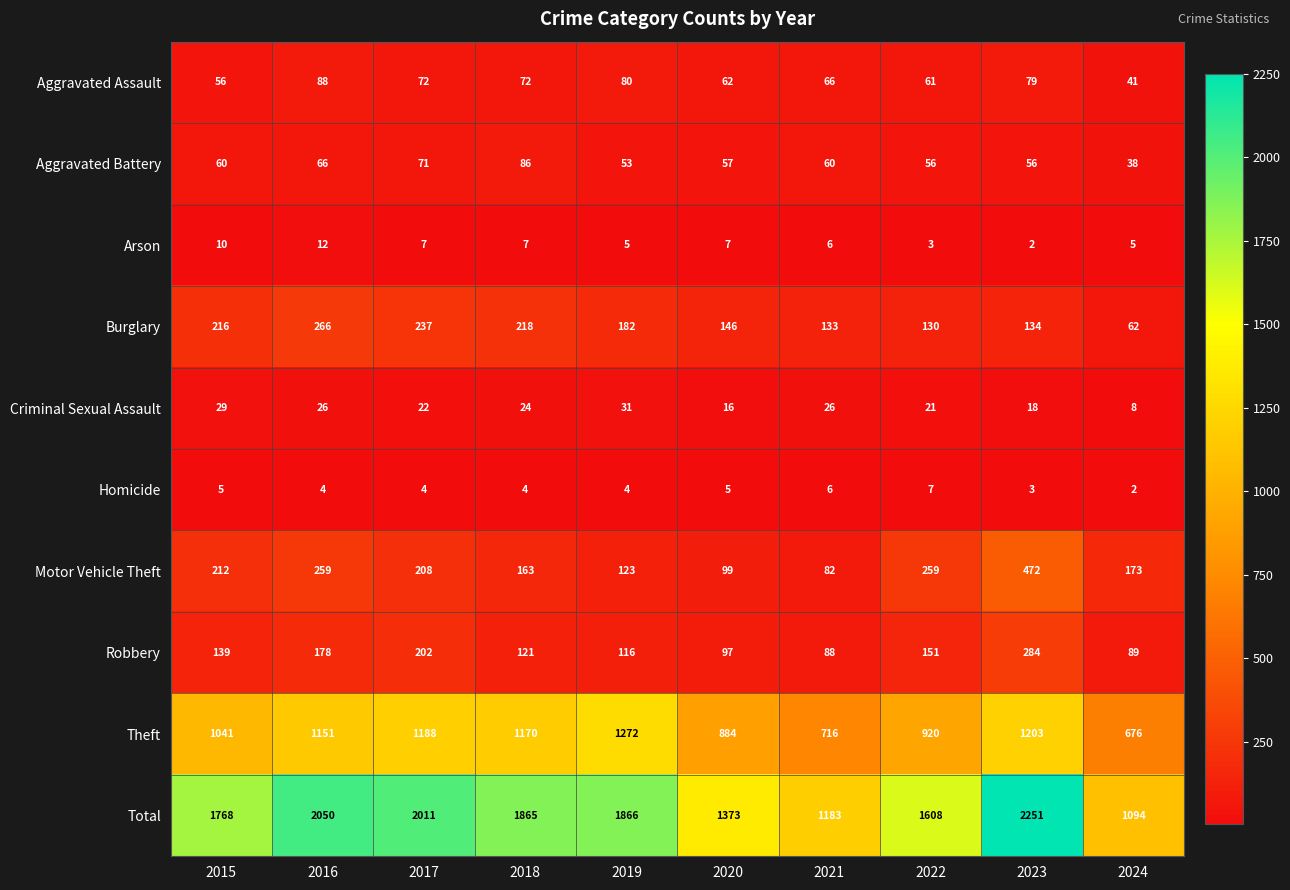

Read the Motor Vehicle Theft value at 2024, to the nearest 10.

170